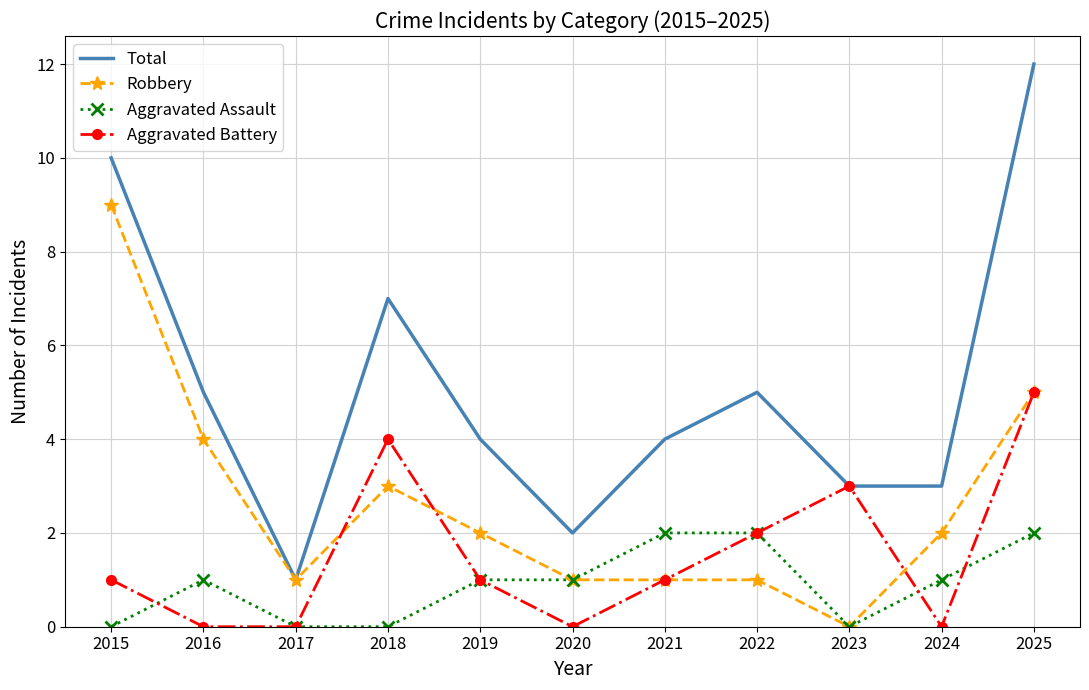

What is the highest value of the Aggravated Battery series?

5